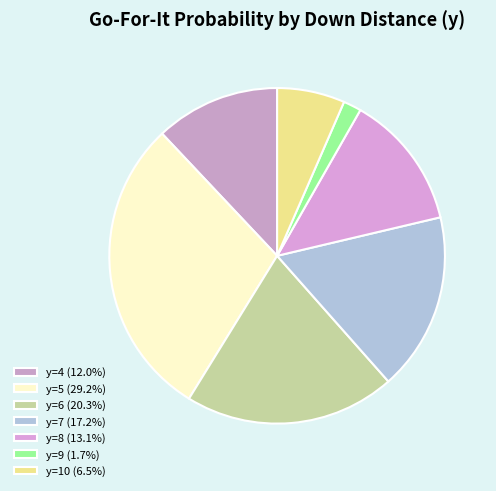

Does y=5 account for over 50% of the chart?

No